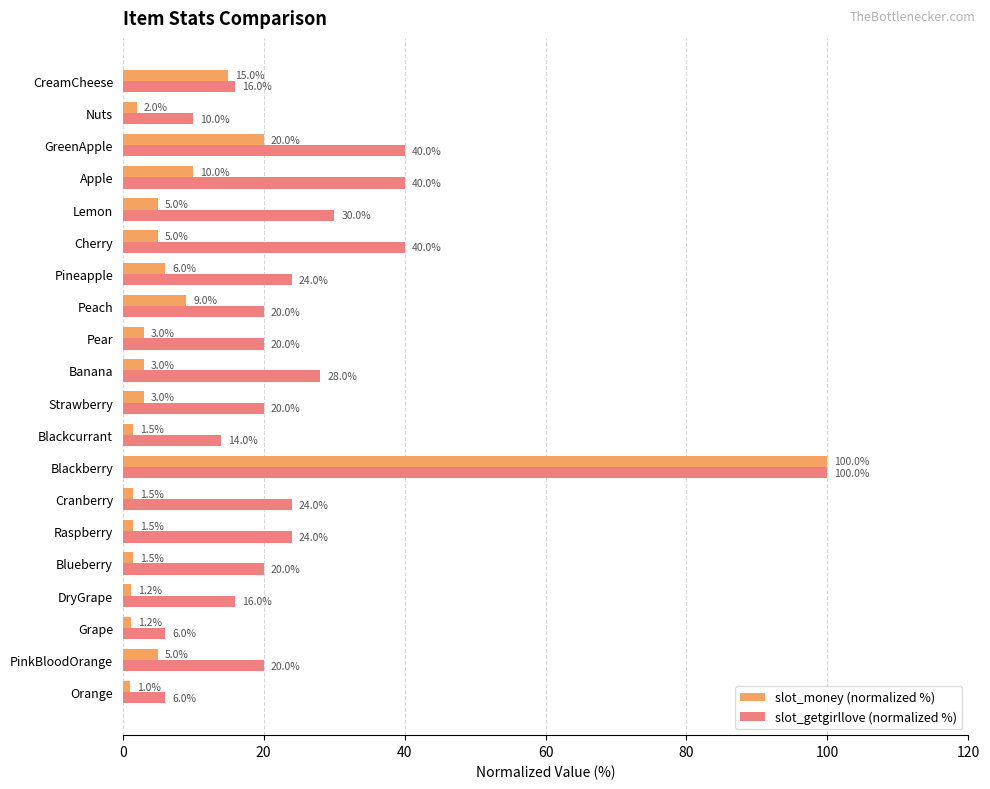

Rank the series at Nuts from lowest to highest value.

slot_money (normalized %), slot_getgirllove (normalized %)